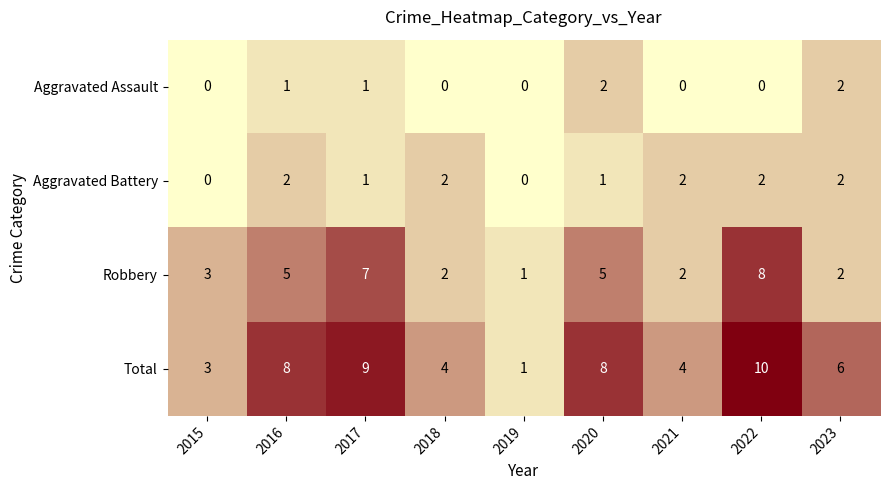

What is the maximum value shown in the chart?

10